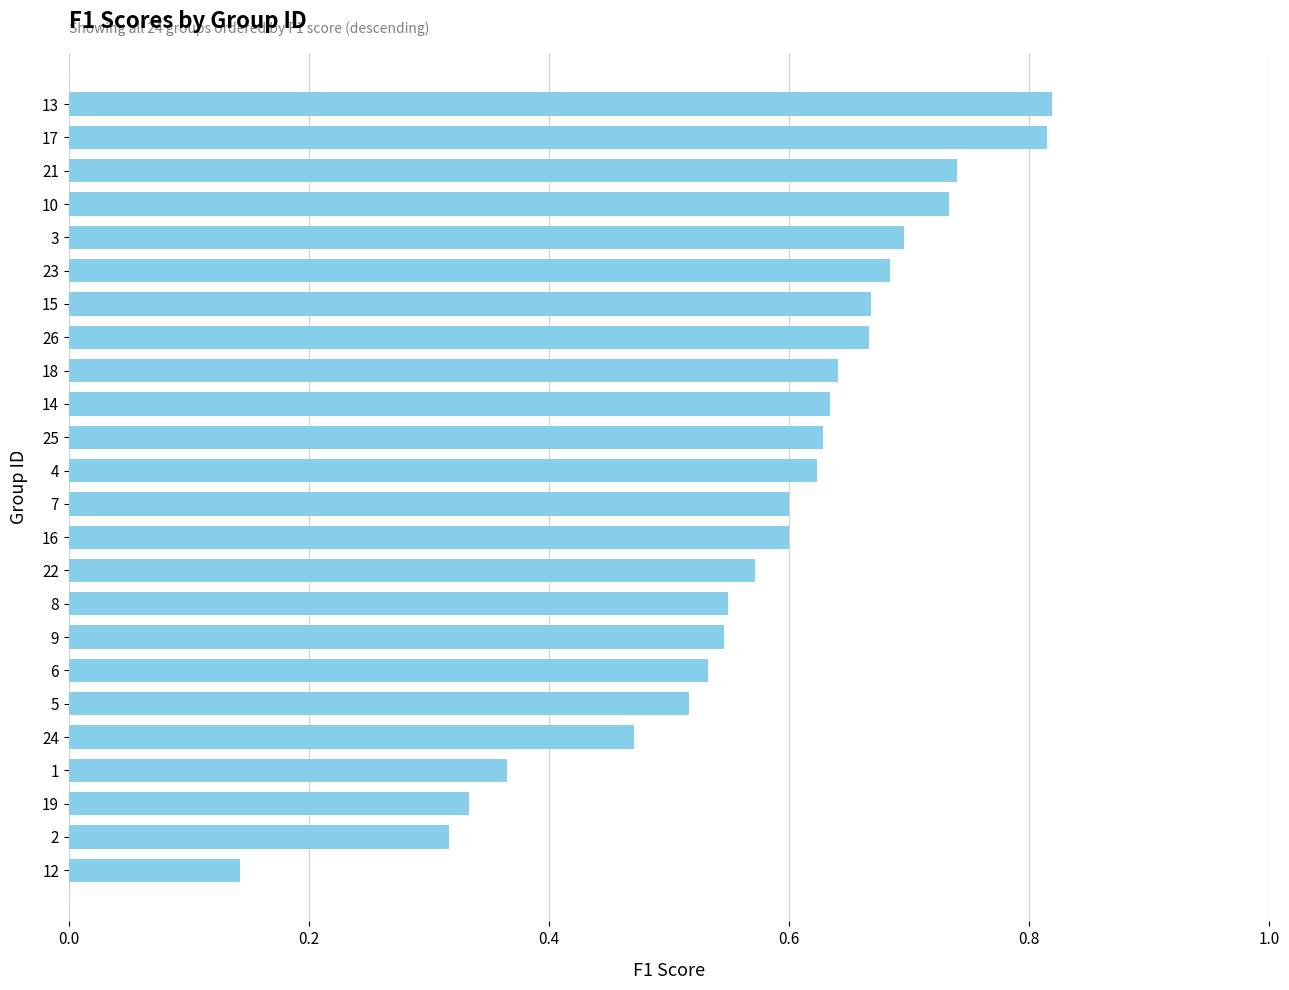

The chart shows a value of 0.4 at 18. True or false?

False